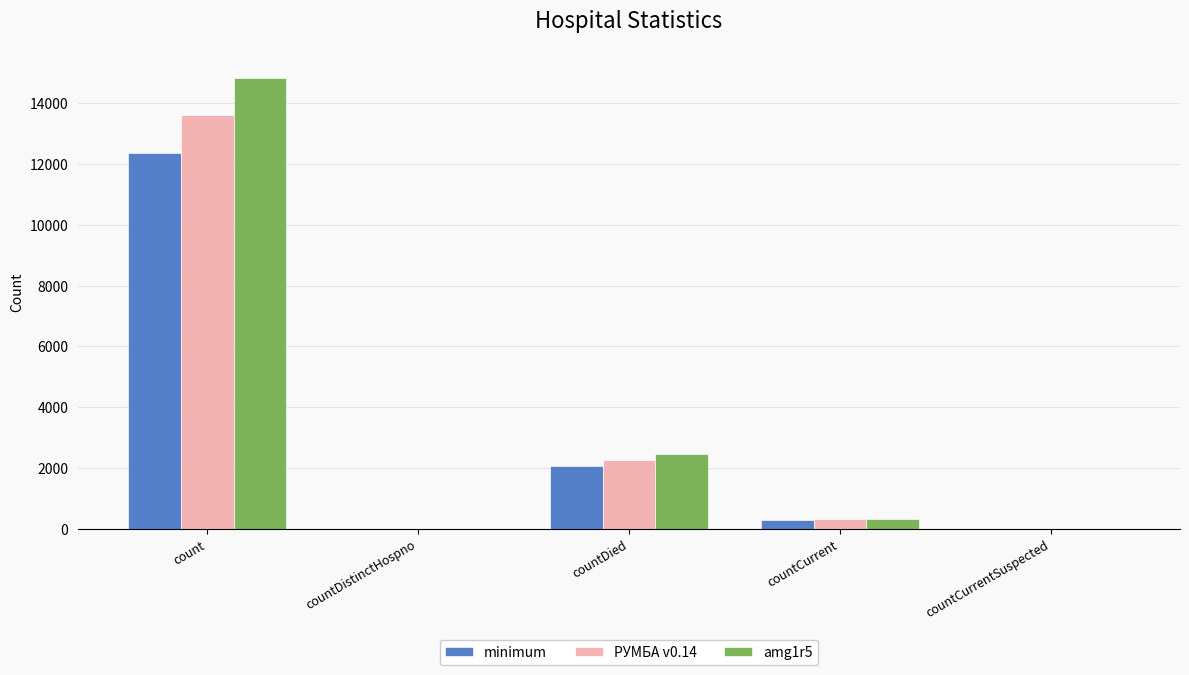

What is the sum of all amg1r5 values?

17634.0